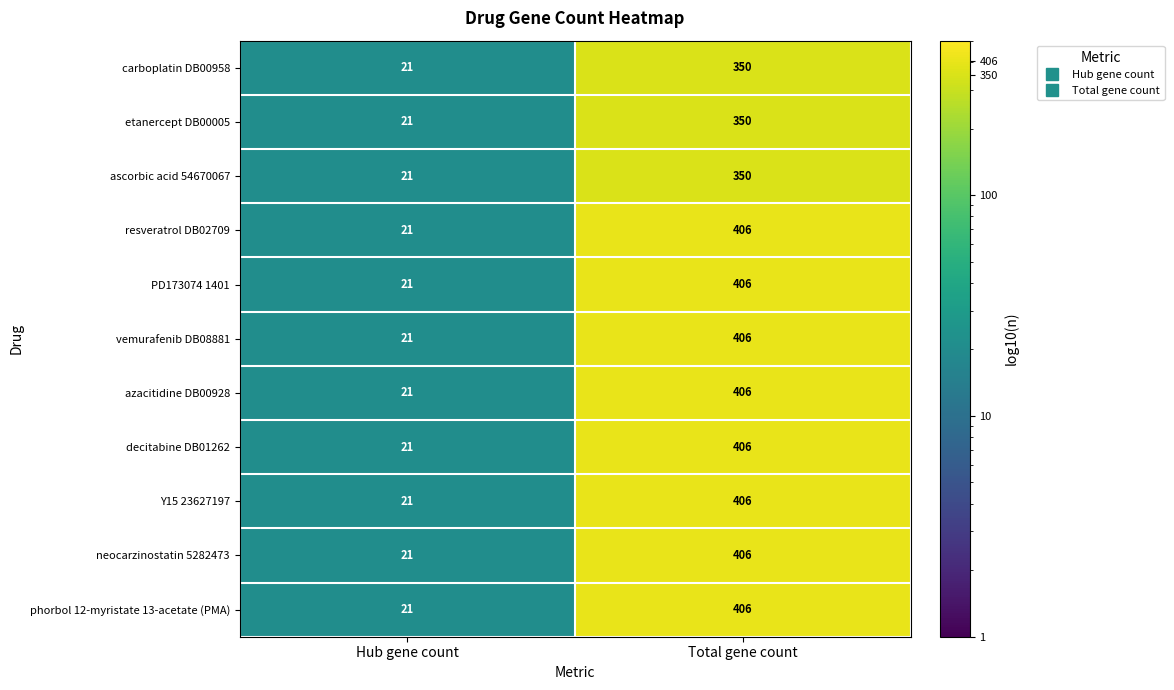

What is the sum of the azacitidine DB00928 values at Total gene count and Hub gene count?

427